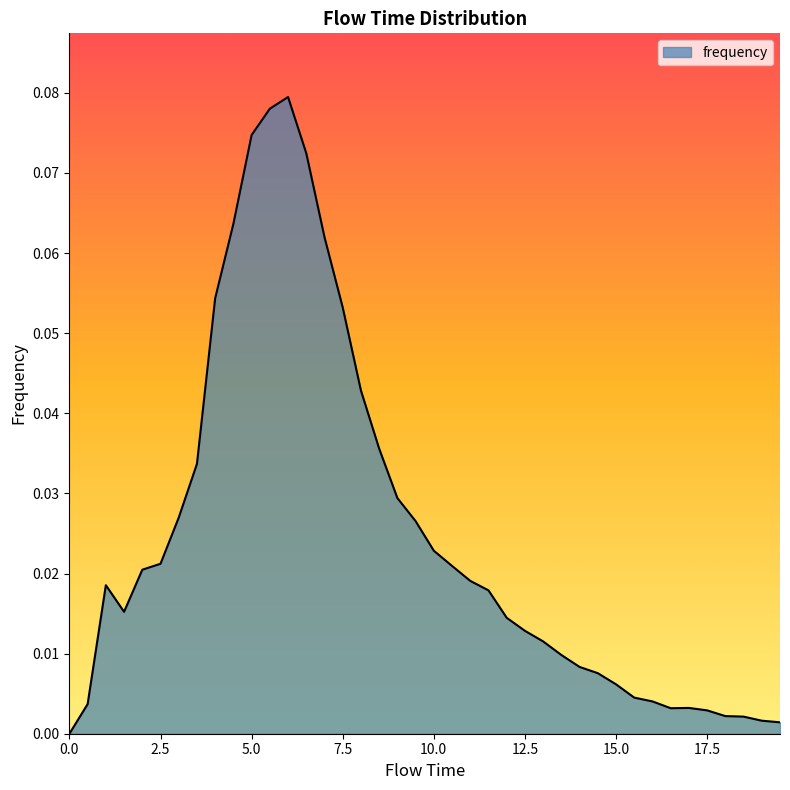

Reading left to right, extract all data points from this chart.

0.0	0.0	0.0	0.0	0.0	0.0	0.0	0.0	0.1	0.1	0.1	0.1	0.1	0.1	0.1	0.1	0.0	0.0	0.0	0.0	0.0	0.0	0.0	0.0	0.0	0.0	0.0	0.0	0.0	0.0	0.0	0.0	0.0	0.0	0.0	0.0	0.0	0.0	0.0	0.0